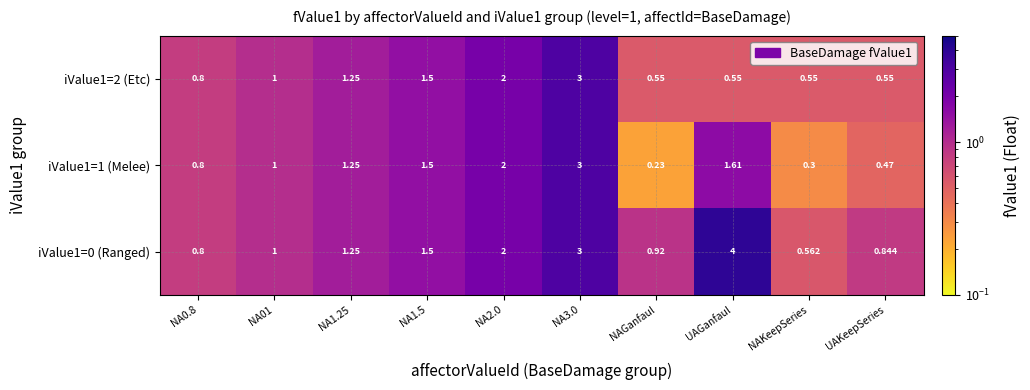

Which category has the highest value in the iValue1=0 (Ranged) series?

UAGanfaul